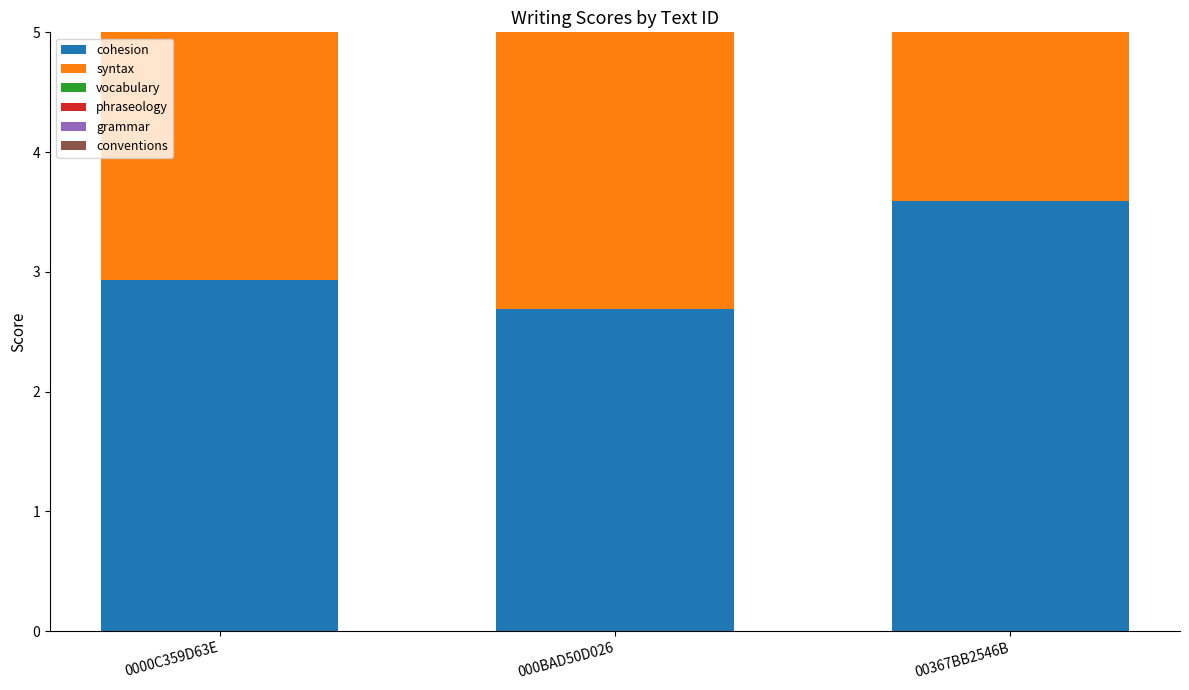

How many grammar values are between 2 and 3?

2